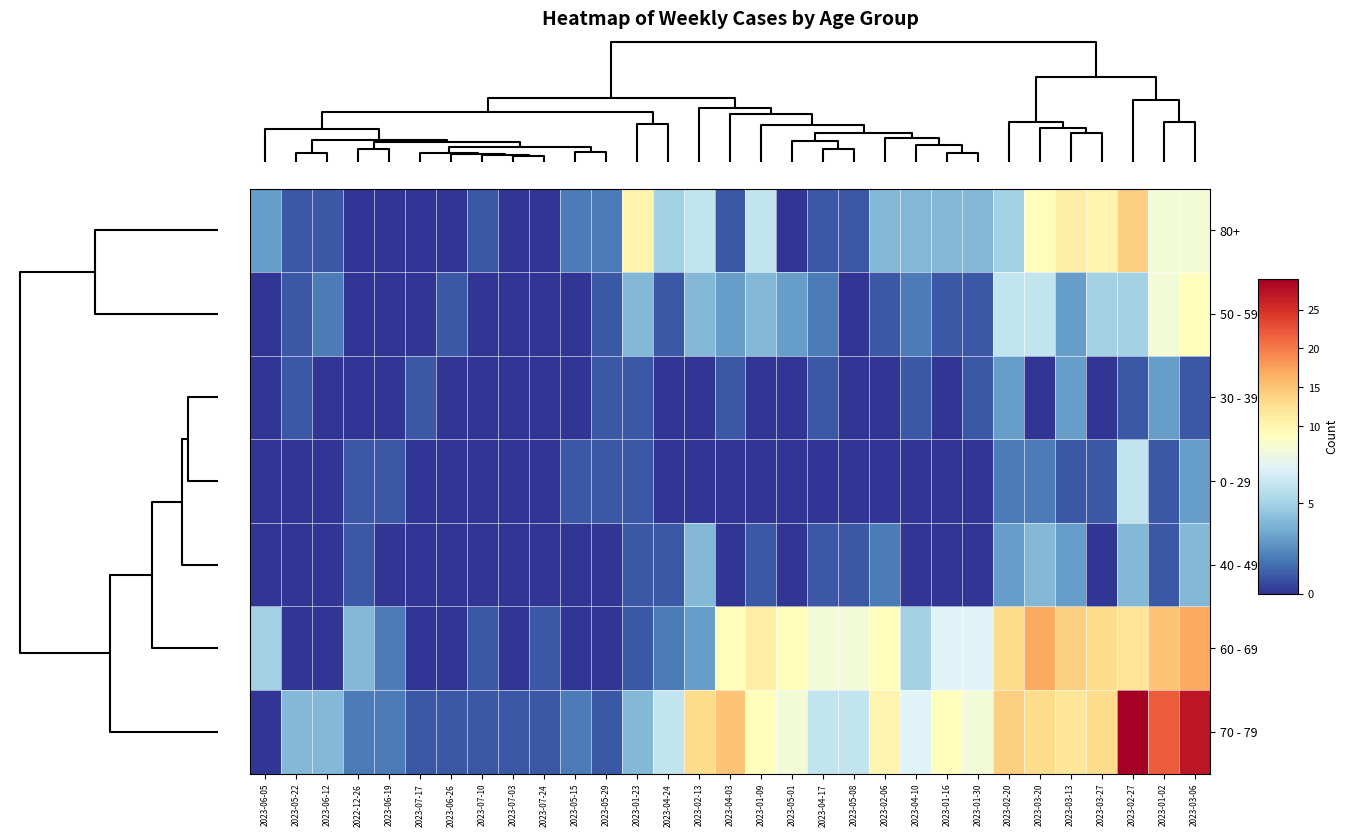

Reading left to right, what are all the values shown in this chart?

80+: 2023-06-05=3	2023-05-22=1	2023-06-12=1	2022-12-26=0	2023-06-19=0	2023-07-17=0	2023-06-26=0	2023-07-10=1	2023-07-03=0	2023-07-24=0	2023-05-15=2	2023-05-29=2	2023-01-23=10	2023-04-24=5	2023-02-13=6	2023-04-03=1	2023-01-09=6	2023-05-01=0	2023-04-17=1	2023-05-08=1	2023-02-06=4	2023-04-10=4	2023-01-16=4	2023-01-30=4	2023-02-20=5	2023-03-20=9	2023-03-13=11	2023-03-27=10	2023-02-27=14	2023-01-02=8	2023-03-06=8
50 - 59: 2023-06-05=0	2023-05-22=1	2023-06-12=2	2022-12-26=0	2023-06-19=0	2023-07-17=0	2023-06-26=1	2023-07-10=0	2023-07-03=0	2023-07-24=0	2023-05-15=0	2023-05-29=1	2023-01-23=4	2023-04-24=1	2023-02-13=4	2023-04-03=3	2023-01-09=4	2023-05-01=3	2023-04-17=2	2023-05-08=0	2023-02-06=1	2023-04-10=2	2023-01-16=1	2023-01-30=1	2023-02-20=6	2023-03-20=6	2023-03-13=3	2023-03-27=5	2023-02-27=5	2023-01-02=8	2023-03-06=9
30 - 39: 2023-06-05=0	2023-05-22=1	2023-06-12=0	2022-12-26=0	2023-06-19=0	2023-07-17=1	2023-06-26=0	2023-07-10=0	2023-07-03=0	2023-07-24=0	2023-05-15=0	2023-05-29=1	2023-01-23=1	2023-04-24=0	2023-02-13=0	2023-04-03=1	2023-01-09=0	2023-05-01=0	2023-04-17=1	2023-05-08=0	2023-02-06=0	2023-04-10=1	2023-01-16=0	2023-01-30=1	2023-02-20=3	2023-03-20=0	2023-03-13=3	2023-03-27=0	2023-02-27=1	2023-01-02=3	2023-03-06=1
0 - 29: 2023-06-05=0	2023-05-22=0	2023-06-12=0	2022-12-26=1	2023-06-19=1	2023-07-17=0	2023-06-26=0	2023-07-10=0	2023-07-03=0	2023-07-24=0	2023-05-15=1	2023-05-29=1	2023-01-23=1	2023-04-24=0	2023-02-13=0	2023-04-03=0	2023-01-09=0	2023-05-01=0	2023-04-17=0	2023-05-08=0	2023-02-06=0	2023-04-10=0	2023-01-16=0	2023-01-30=0	2023-02-20=2	2023-03-20=2	2023-03-13=1	2023-03-27=1	2023-02-27=6	2023-01-02=1	2023-03-06=3
40 - 49: 2023-06-05=0	2023-05-22=0	2023-06-12=0	2022-12-26=1	2023-06-19=0	2023-07-17=0	2023-06-26=0	2023-07-10=0	2023-07-03=0	2023-07-24=0	2023-05-15=0	2023-05-29=0	2023-01-23=1	2023-04-24=1	2023-02-13=4	2023-04-03=0	2023-01-09=1	2023-05-01=0	2023-04-17=1	2023-05-08=1	2023-02-06=2	2023-04-10=0	2023-01-16=0	2023-01-30=0	2023-02-20=3	2023-03-20=4	2023-03-13=3	2023-03-27=0	2023-02-27=4	2023-01-02=1	2023-03-06=4
60 - 69: 2023-06-05=5	2023-05-22=0	2023-06-12=0	2022-12-26=4	2023-06-19=2	2023-07-17=0	2023-06-26=0	2023-07-10=1	2023-07-03=0	2023-07-24=1	2023-05-15=0	2023-05-29=0	2023-01-23=1	2023-04-24=2	2023-02-13=3	2023-04-03=9	2023-01-09=11	2023-05-01=9	2023-04-17=8	2023-05-08=8	2023-02-06=9	2023-04-10=5	2023-01-16=7	2023-01-30=7	2023-02-20=13	2023-03-20=17	2023-03-13=14	2023-03-27=13	2023-02-27=12	2023-01-02=15	2023-03-06=17
70 - 79: 2023-06-05=0	2023-05-22=4	2023-06-12=4	2022-12-26=2	2023-06-19=2	2023-07-17=1	2023-06-26=1	2023-07-10=1	2023-07-03=1	2023-07-24=1	2023-05-15=2	2023-05-29=1	2023-01-23=4	2023-04-24=6	2023-02-13=13	2023-04-03=15	2023-01-09=9	2023-05-01=8	2023-04-17=6	2023-05-08=6	2023-02-06=10	2023-04-10=7	2023-01-16=9	2023-01-30=8	2023-02-20=14	2023-03-20=13	2023-03-13=12	2023-03-27=13	2023-02-27=29	2023-01-02=22	2023-03-06=27